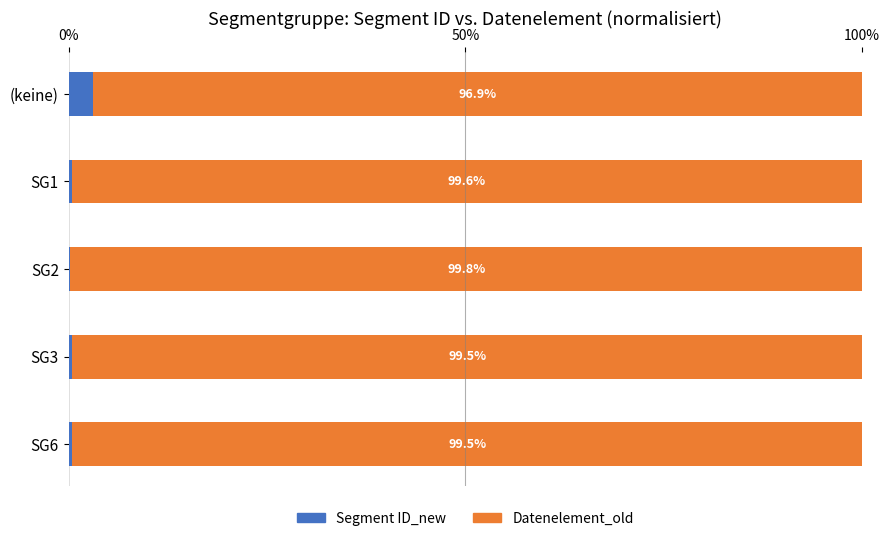

What is the total value across all series at SG2?

100.0